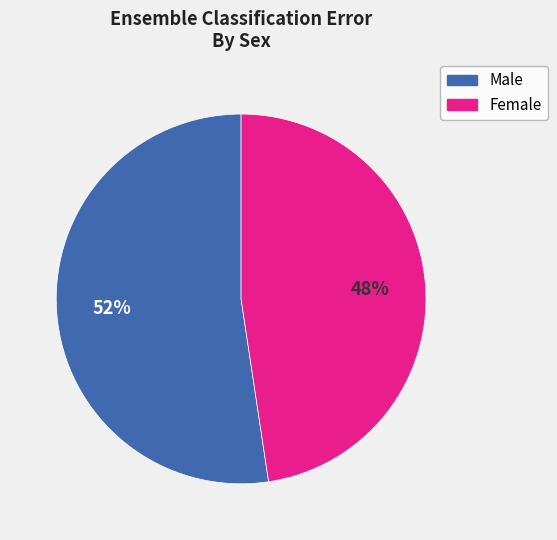

Rank the categories by value from highest to lowest.

Male, Female